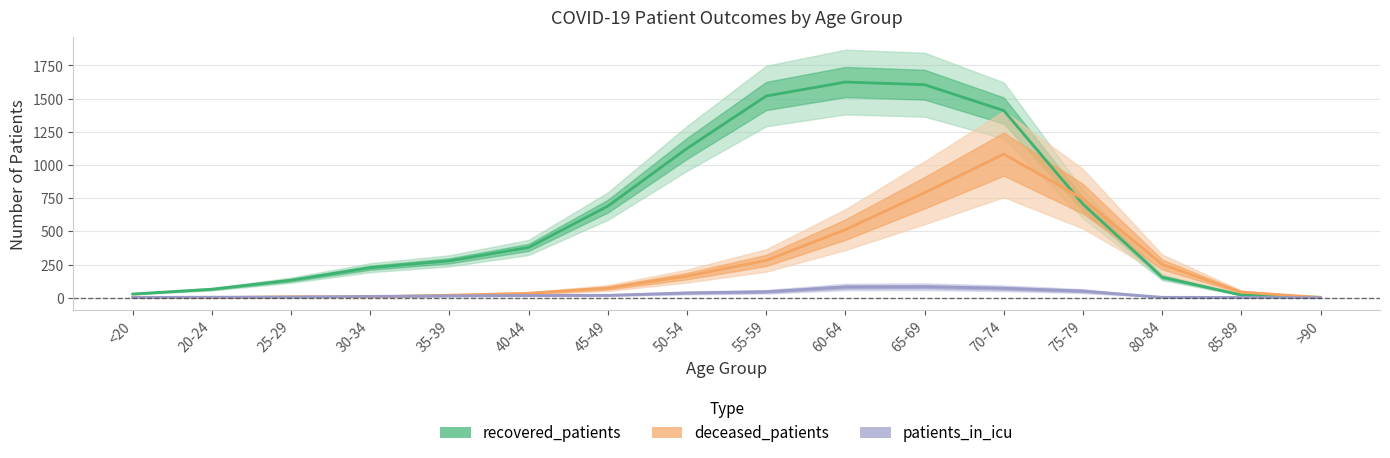

What are all the series names shown in the legend?

recovered_patients, deceased_patients, patients_in_icu